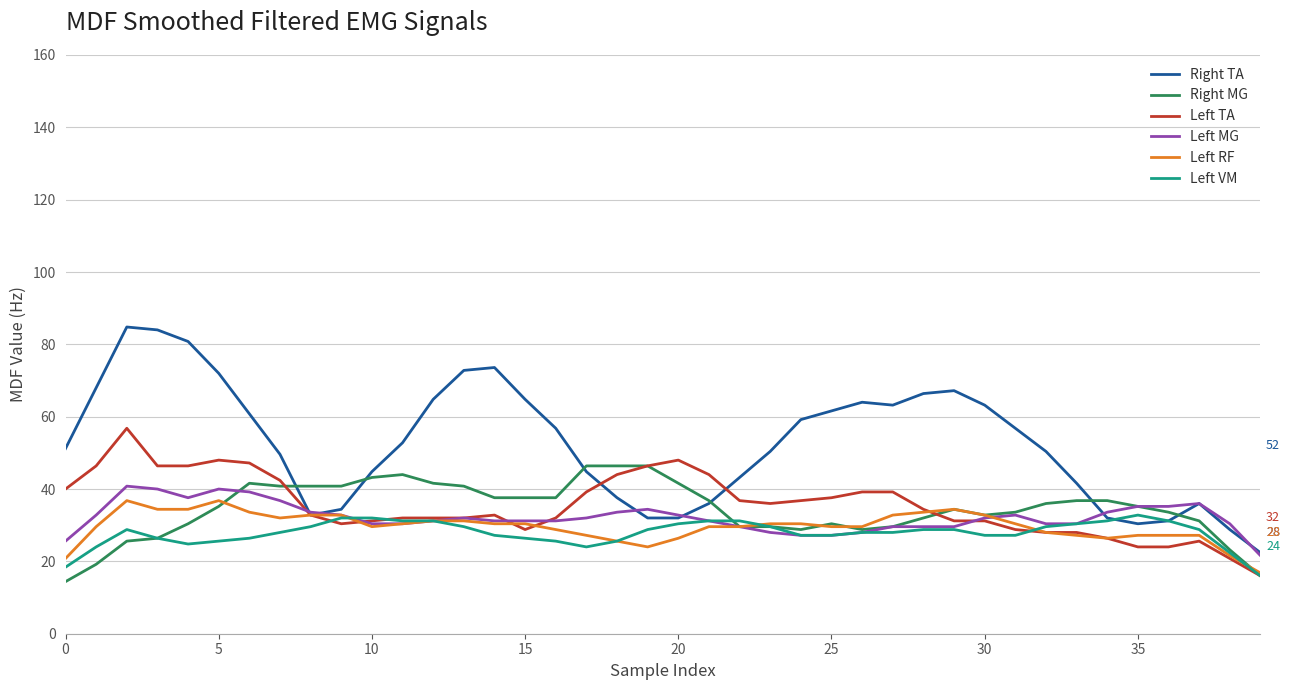

What is the difference between the maximum and minimum values in the Left VM series?

16.8